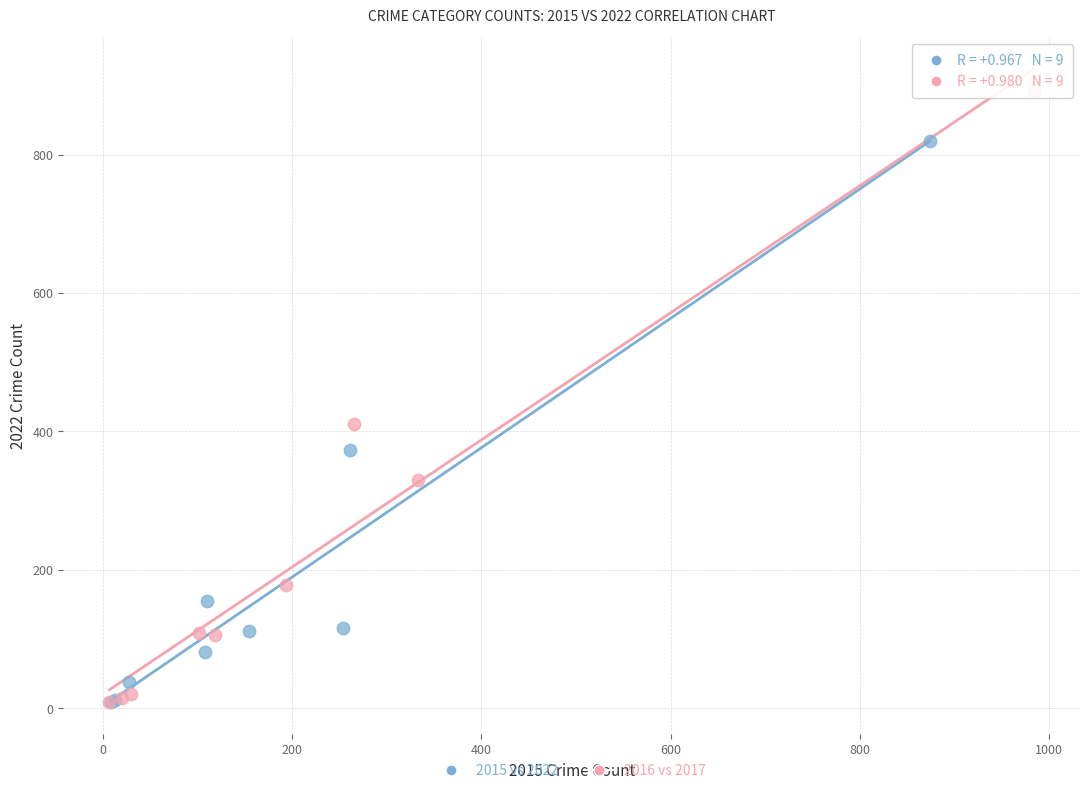

Which series reaches the maximum Y coordinate?

2016 vs 2017